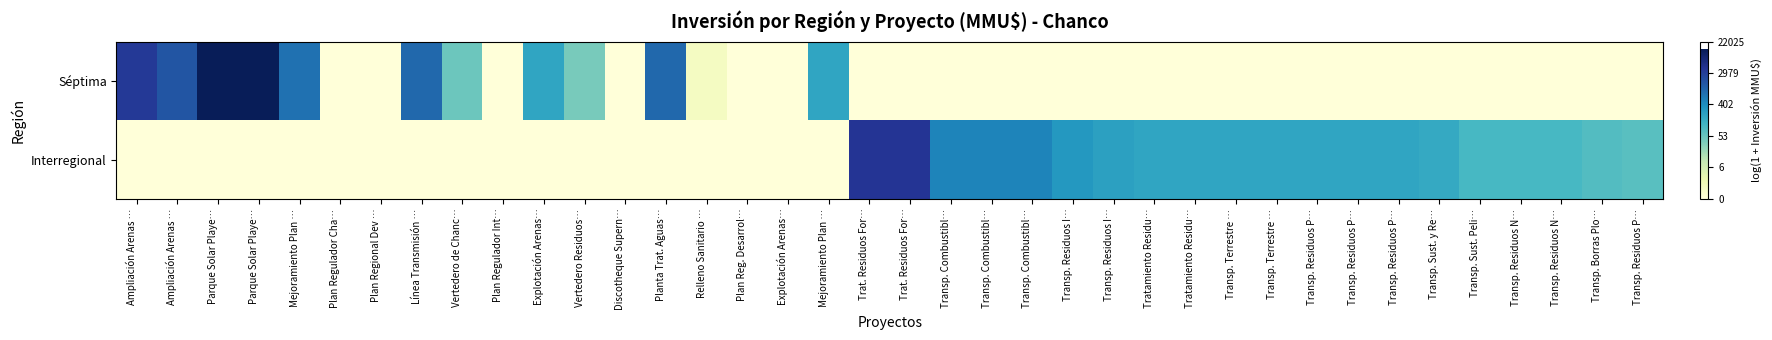

Reading left to right, what are all the values shown in this chart?

Séptima: Ampliación Arenas …=8.2	Ampliación Arenas …=7.4	Parque Solar Playe…=9.5	Parque Solar Playe…=9.5	Mejoramiento Plan …=6.7	Plan Regulador Cha…=0.0	Plan Regional Dev …=0.0	Línea Transmisión …=6.9	Vertedero de Chanc…=3.9	Plan Regulador Int…=0.0	Explotación Arenas…=5.3	Vertedero Residuos…=3.7	Discotheque Supern…=0.0	Planta Trat. Aguas…=6.9	Relleno Sanitario …=0.7	Plan Reg. Desarrol…=0.0	Explotación Arenas…=0.0	Mejoramiento Plan …=5.3	Trat. Residuos For…=0.0	Trat. Residuos For…=0.0	Transp. Combustibl…=0.0	Transp. Combustibl…=0.0	Transp. Combustibl…=0.0	Transp. Residuos I…=0.0	Transp. Residuos I…=0.0	Tratamiento Residu…=0.0	Tratamiento Residu…=0.0	Transp. Terrestre …=0.0	Transp. Terrestre …=0.0	Transp. Residuos P…=0.0	Transp. Residuos P…=0.0	Transp. Residuos P…=0.0	Transp. Sust. y Re…=0.0	Transp. Sust. Peli…=0.0	Transp. Residuos N…=0.0	Transp. Residuos N…=0.0	Transp. Borras Plo…=0.0	Transp. Residuos P…=0.0
Interregional: Ampliación Arenas …=0.0	Ampliación Arenas …=0.0	Parque Solar Playe…=0.0	Parque Solar Playe…=0.0	Mejoramiento Plan …=0.0	Plan Regulador Cha…=0.0	Plan Regional Dev …=0.0	Línea Transmisión …=0.0	Vertedero de Chanc…=0.0	Plan Regulador Int…=0.0	Explotación Arenas…=0.0	Vertedero Residuos…=0.0	Discotheque Supern…=0.0	Planta Trat. Aguas…=0.0	Relleno Sanitario …=0.0	Plan Reg. Desarrol…=0.0	Explotación Arenas…=0.0	Mejoramiento Plan …=0.0	Trat. Residuos For…=8.3	Trat. Residuos For…=8.3	Transp. Combustibl…=6.2	Transp. Combustibl…=6.2	Transp. Combustibl…=6.2	Transp. Residuos I…=5.7	Transp. Residuos I…=5.5	Tratamiento Residu…=5.3	Tratamiento Residu…=5.3	Transp. Terrestre …=5.3	Transp. Terrestre …=5.3	Transp. Residuos P…=5.3	Transp. Residuos P…=5.3	Transp. Residuos P…=5.3	Transp. Sust. y Re…=5.1	Transp. Sust. Peli…=4.6	Transp. Residuos N…=4.6	Transp. Residuos N…=4.6	Transp. Borras Plo…=4.4	Transp. Residuos P…=4.3